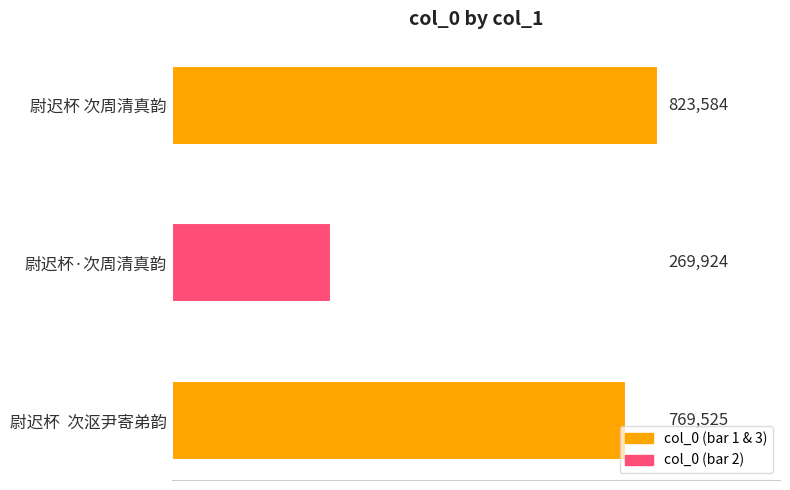

Does the chart contain any negative values?

No